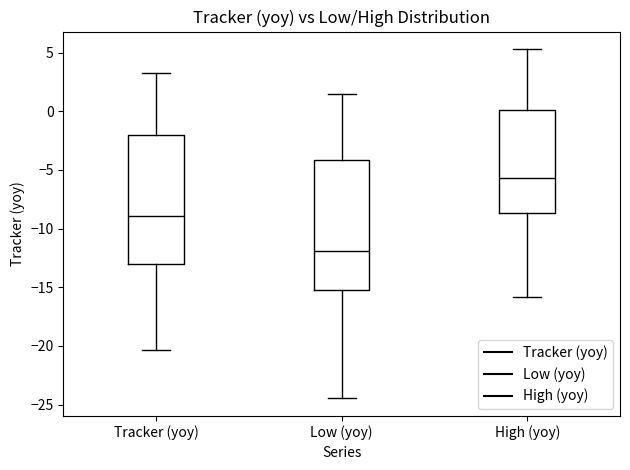

Which box's median line is the lowest?

Low (yoy)